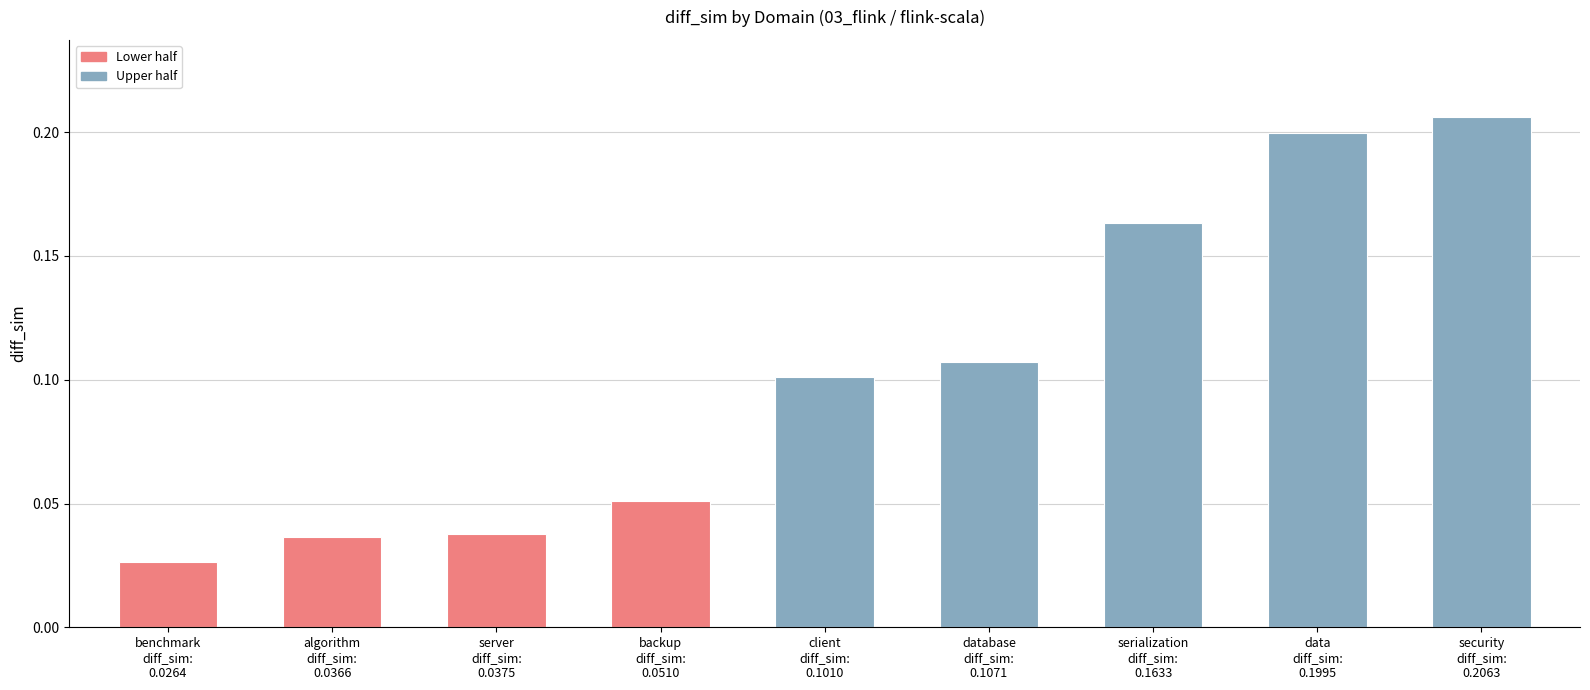

Count the values in the range 0 to 1.

9